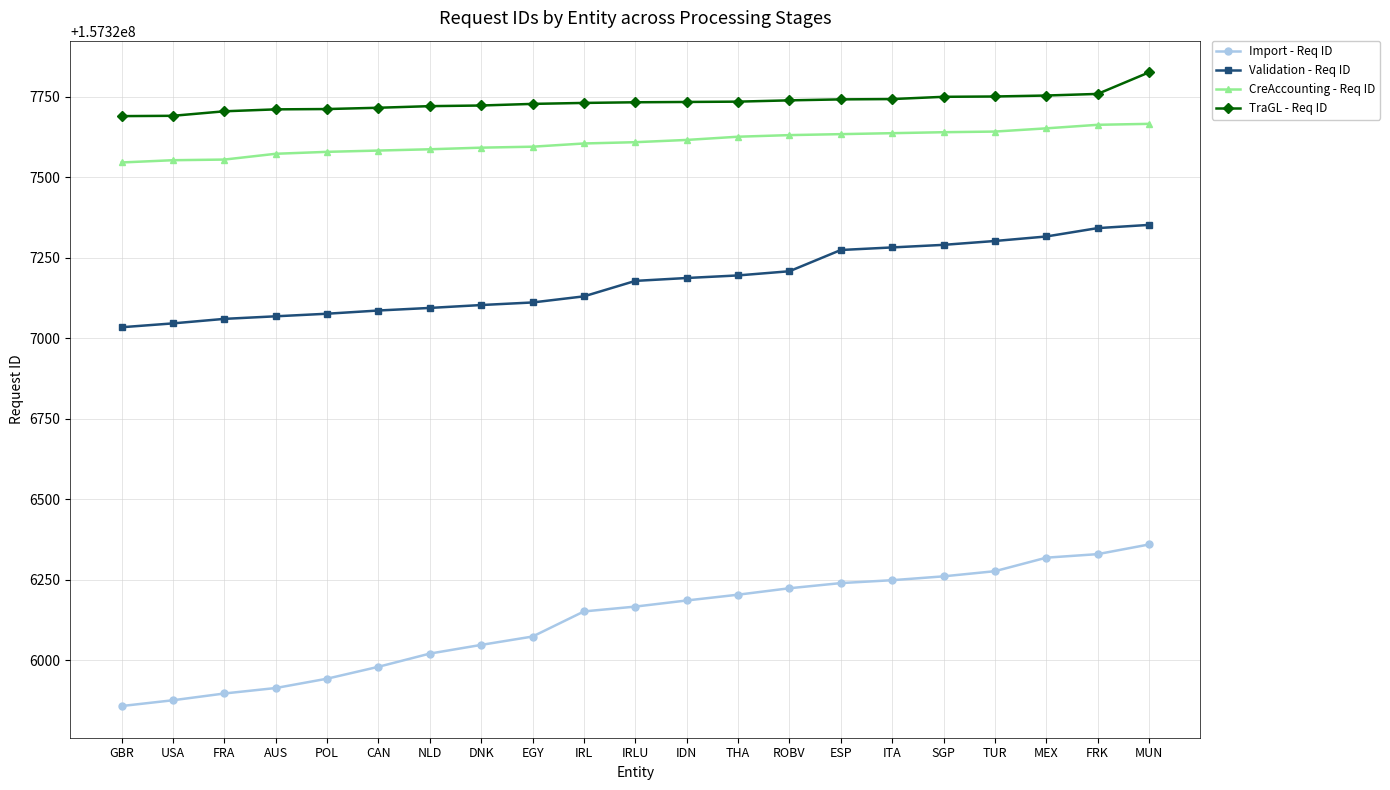

What is the difference between the TraGL - Req ID values at DNK and USA?

32